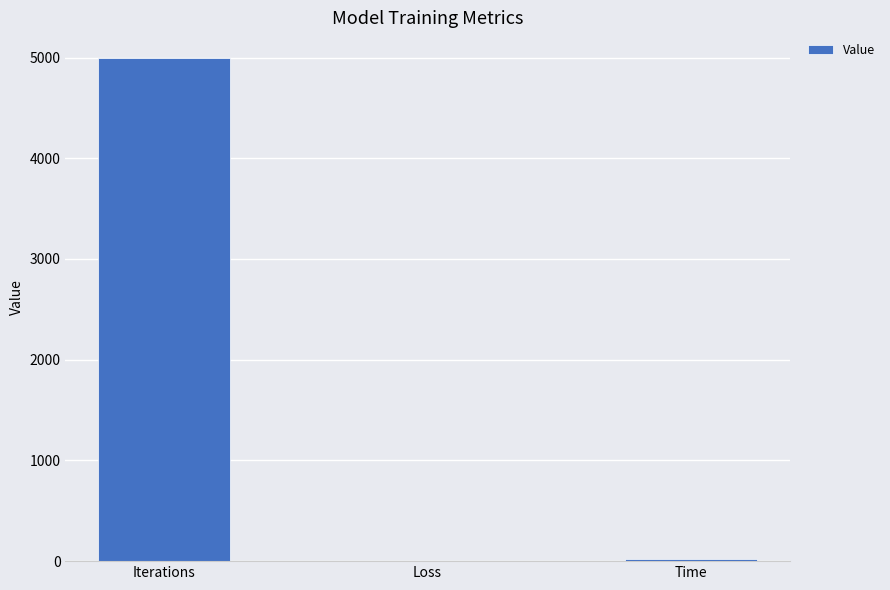

Reading right to left, list all the values displayed in this chart.

25.2	0.7	5000.0